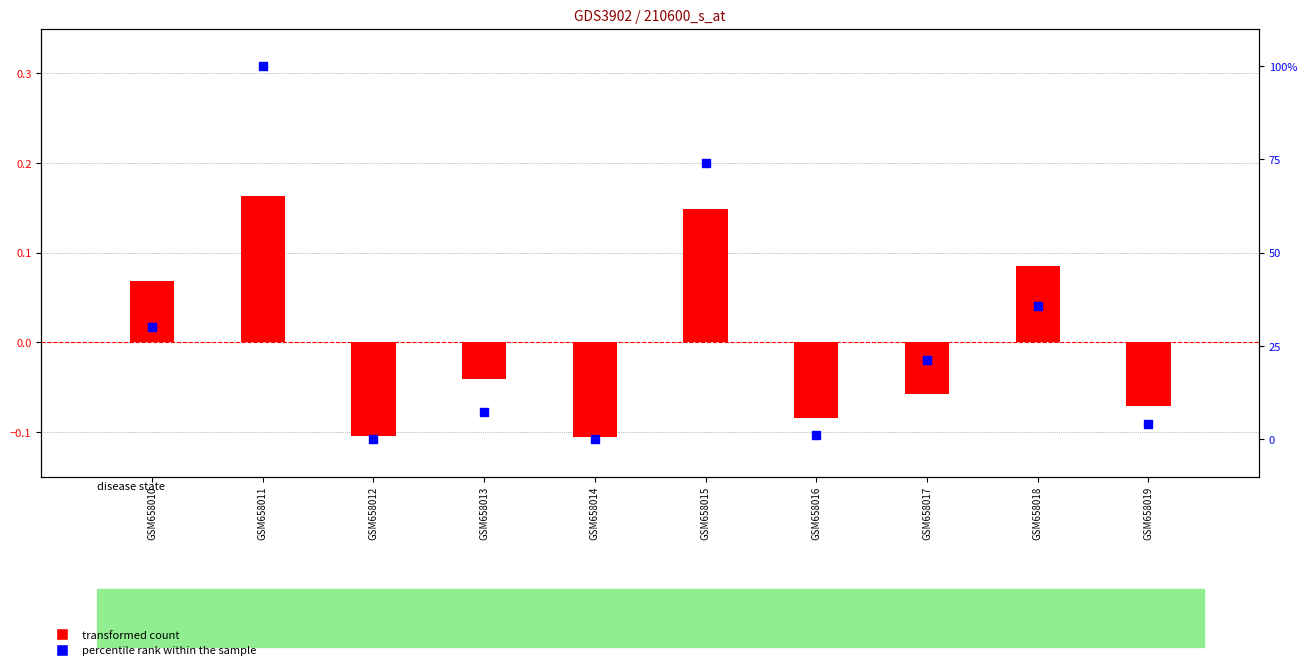

Which series has the widest spread of Y values?

percentile rank within the sample